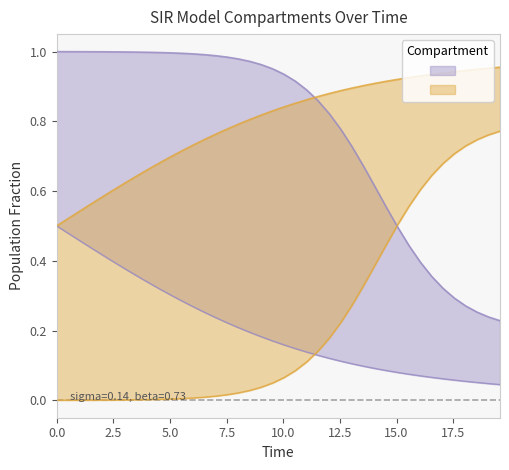

True or false: S has more than 1 points higher than both neighbors.

False